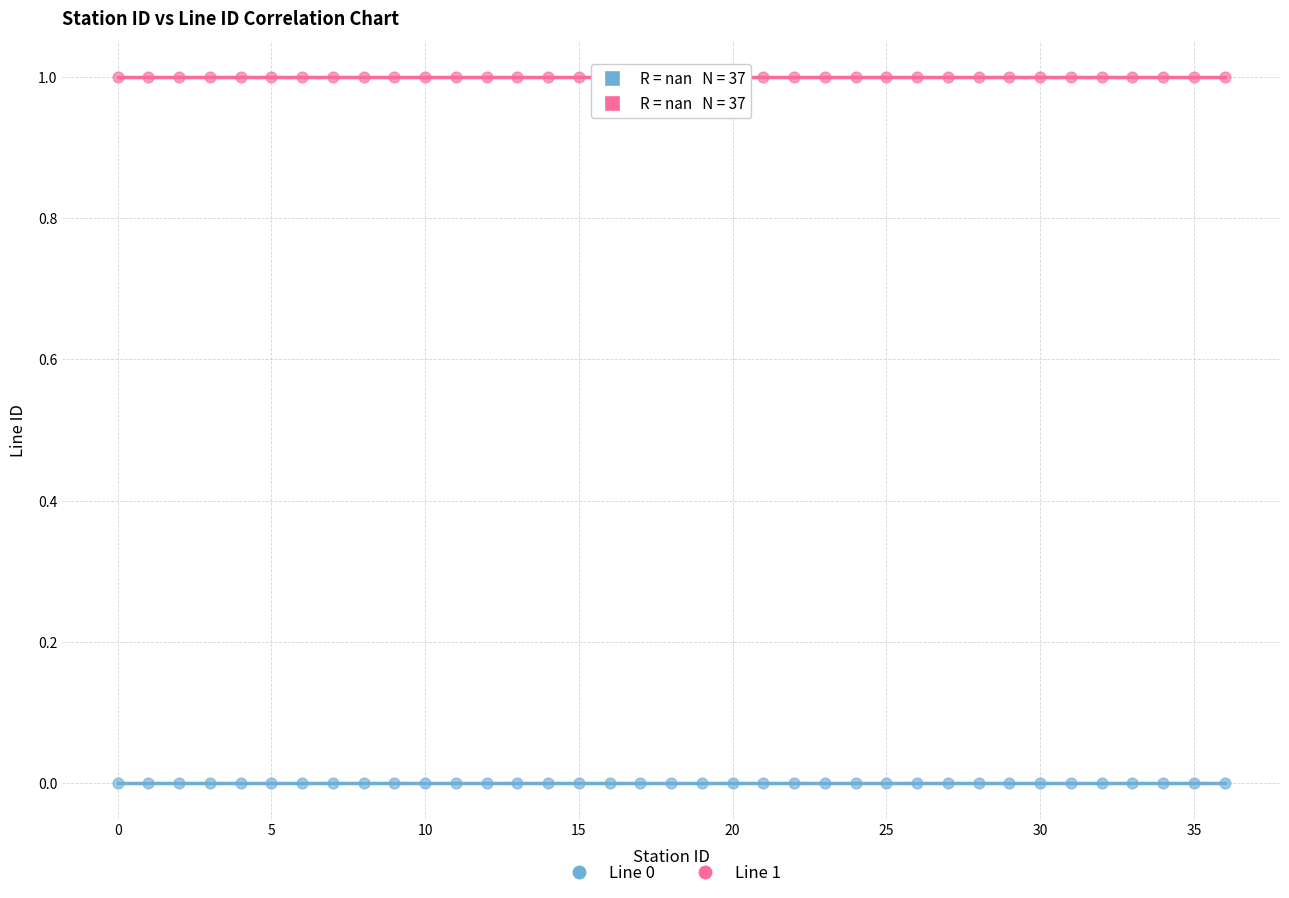

Which series contains the highest Y value?

Line 1